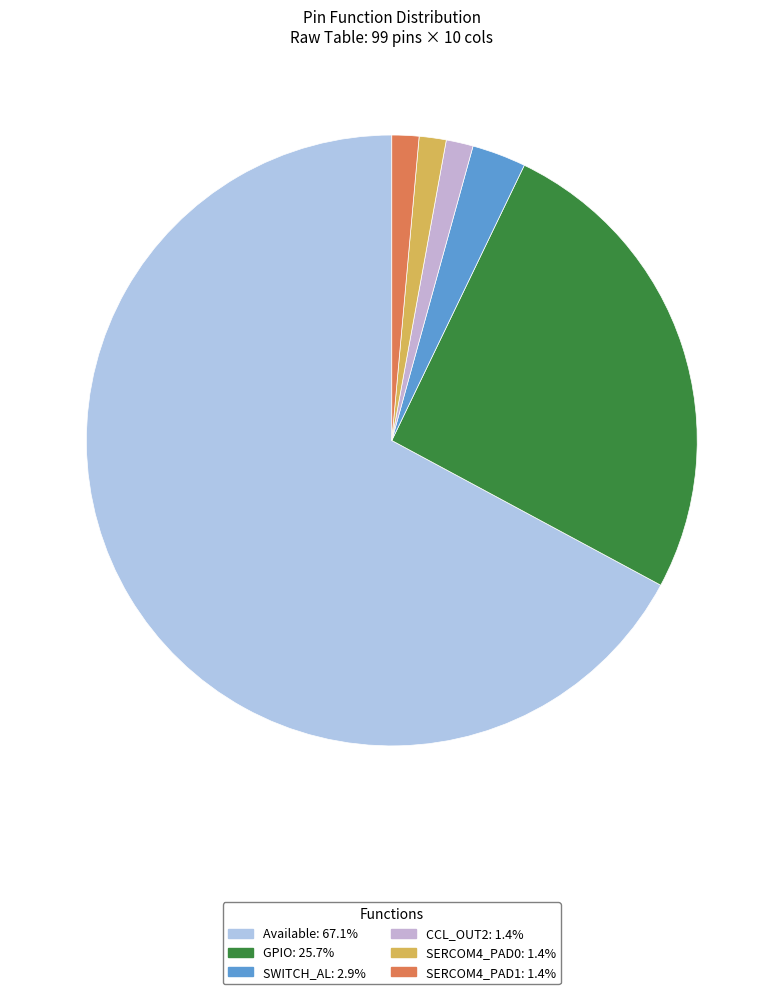

Which slice represents more than half of the pie?

Available